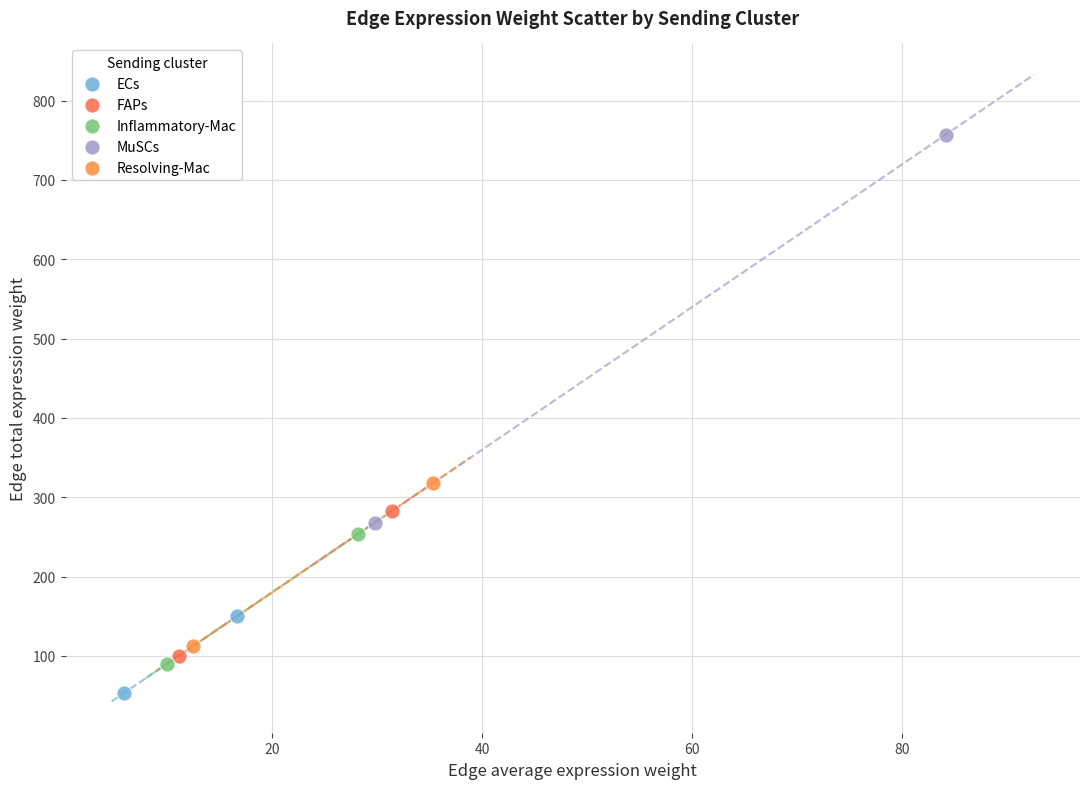

Which series has the largest Y range (max minus min)?

MuSCs